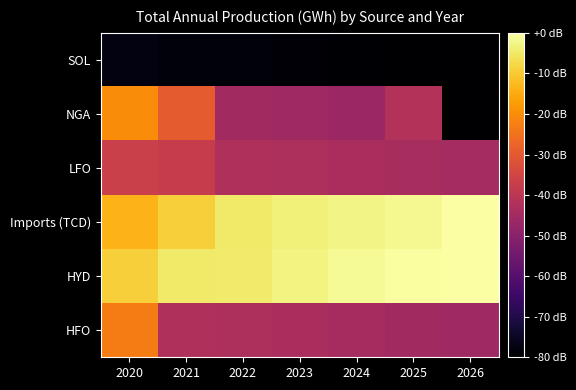

At which category is the sum across all series the highest?

2020